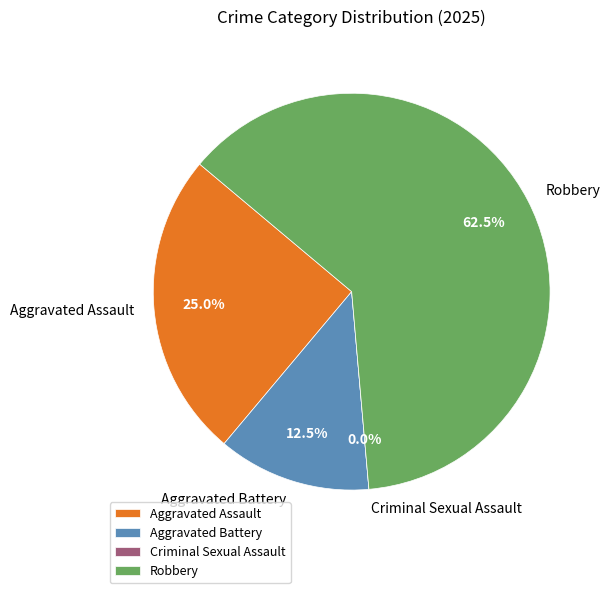

To the nearest percent, what percentage of the pie is Robbery?

62%